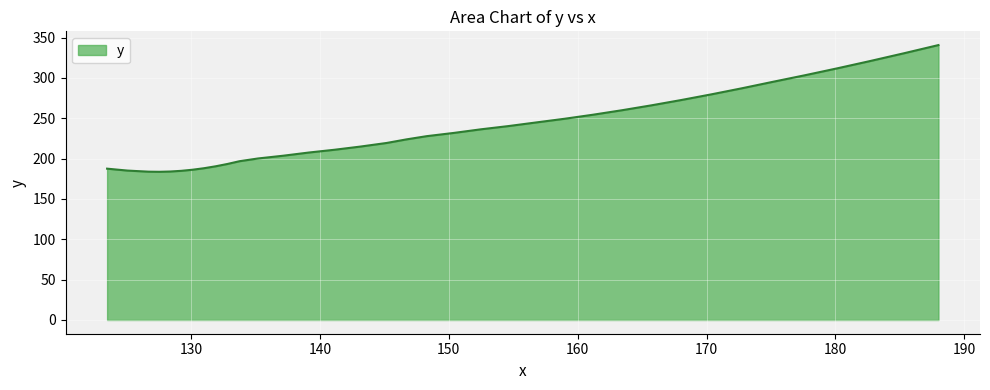

What is the difference between the maximum and minimum values?

157.1